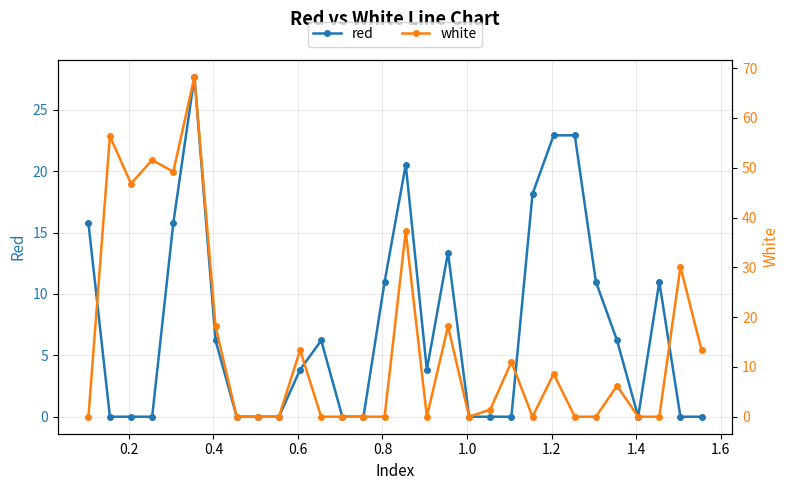

Which series has the largest total across all categories?

white